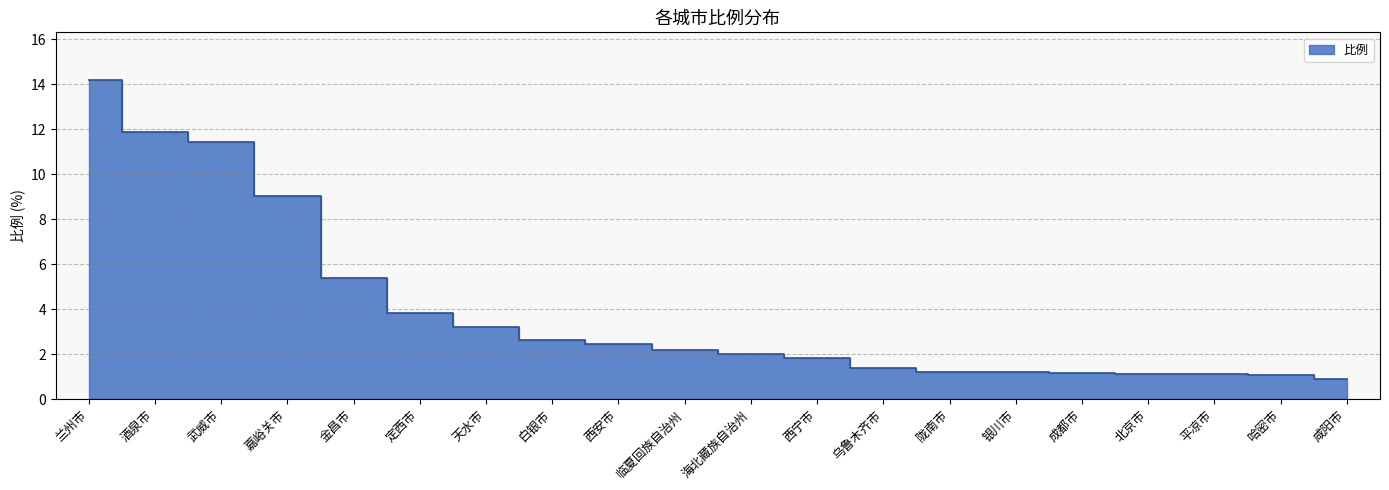

True or false: the data shows 14.6 at 嘉峪关市.

False